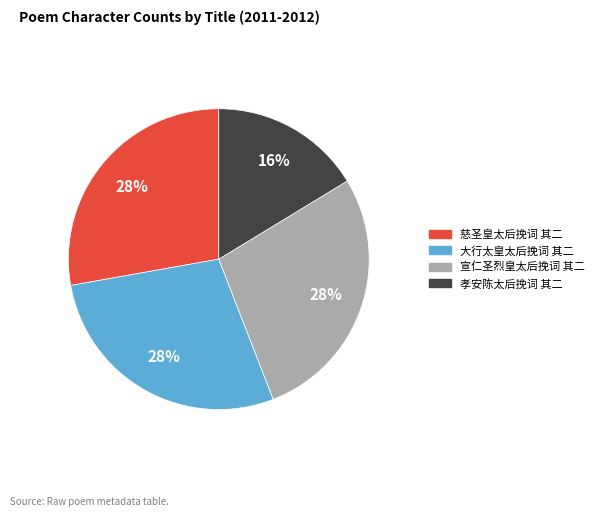

To the nearest percent, what percentage of the pie is 宣仁圣烈皇太后挽词 其二?

28%